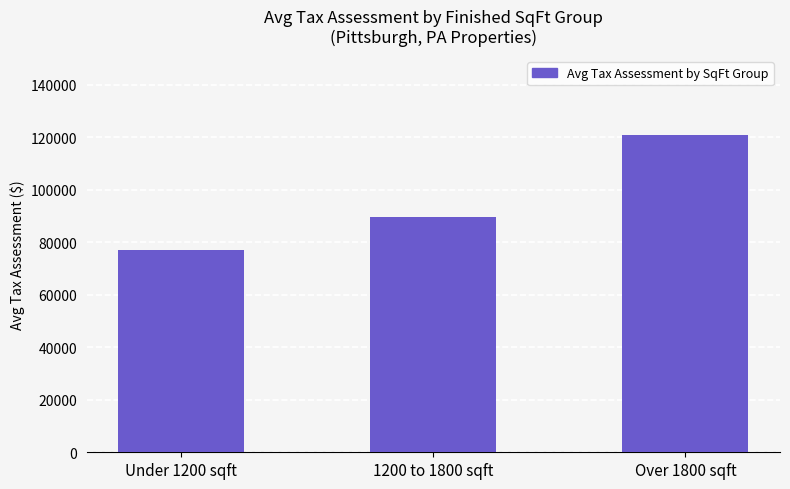

What is the label of the 1st bar from the right?

Over 1800 sqft